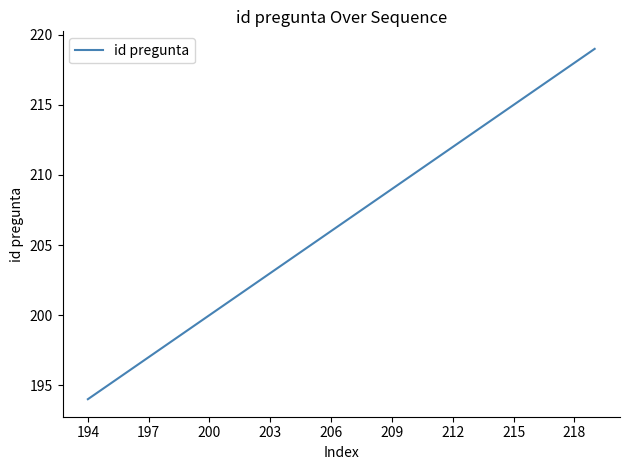

What is the smallest value displayed?

194